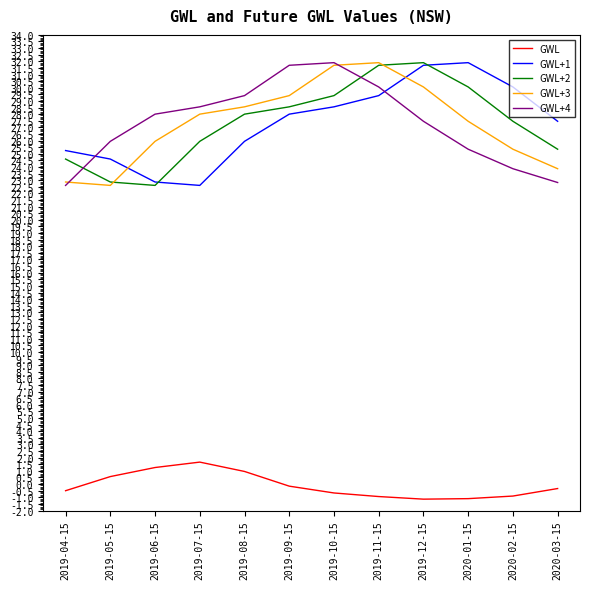

At which label is GWL+2 closest to 27?

2020-02-15